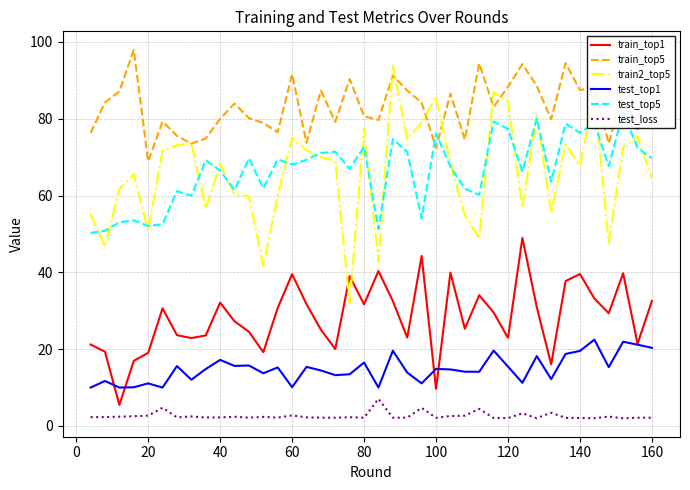

How many intersections are there between test_top5 and train_top5?

2